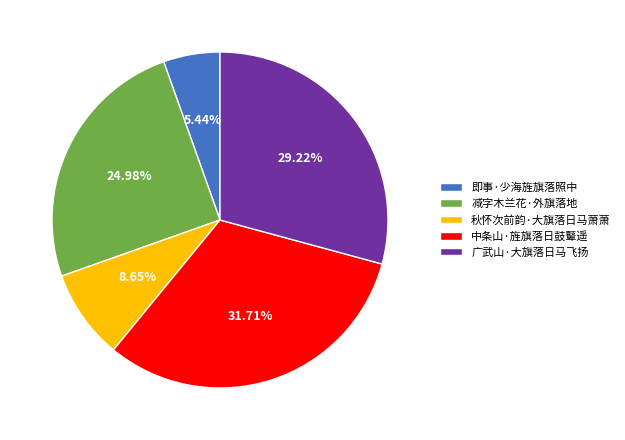

Which category has the biggest portion of the pie?

中条山·旌旗落日鼓鼙遥